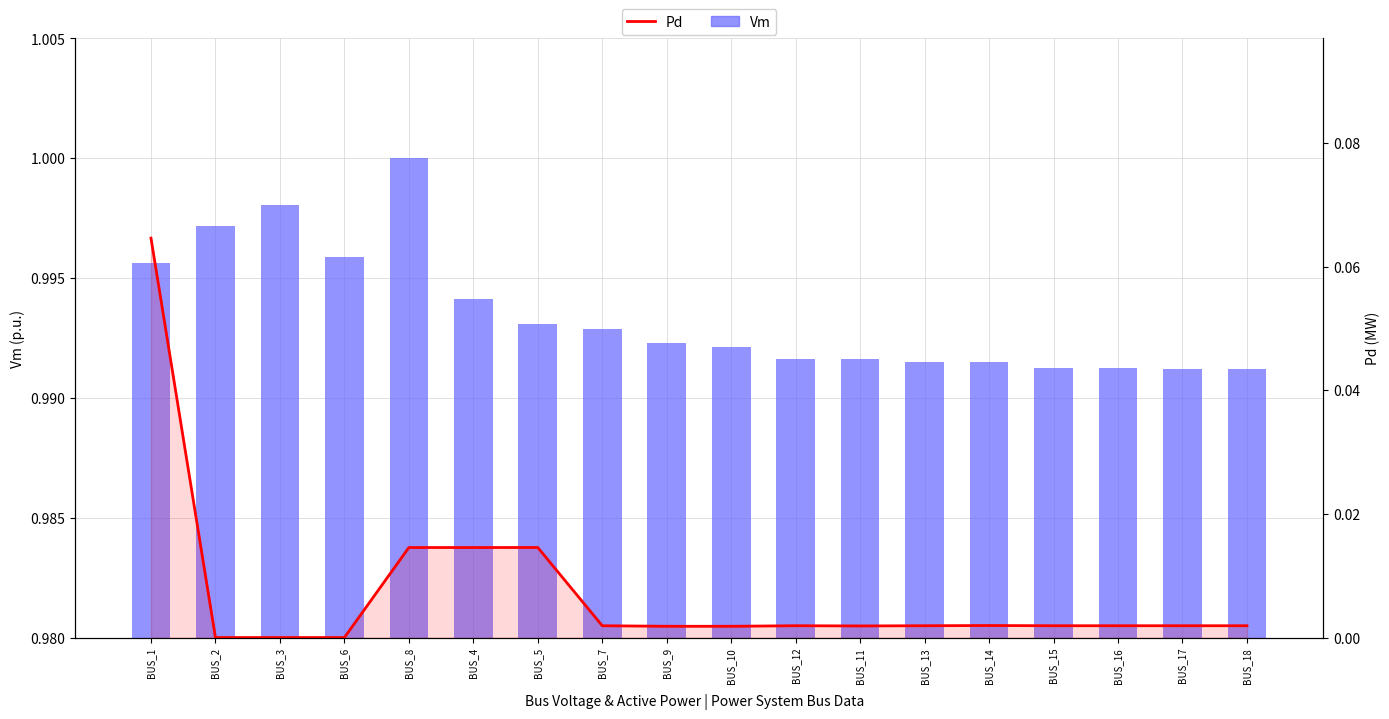

Which series changed the most between BUS_4 and BUS_10?

Pd